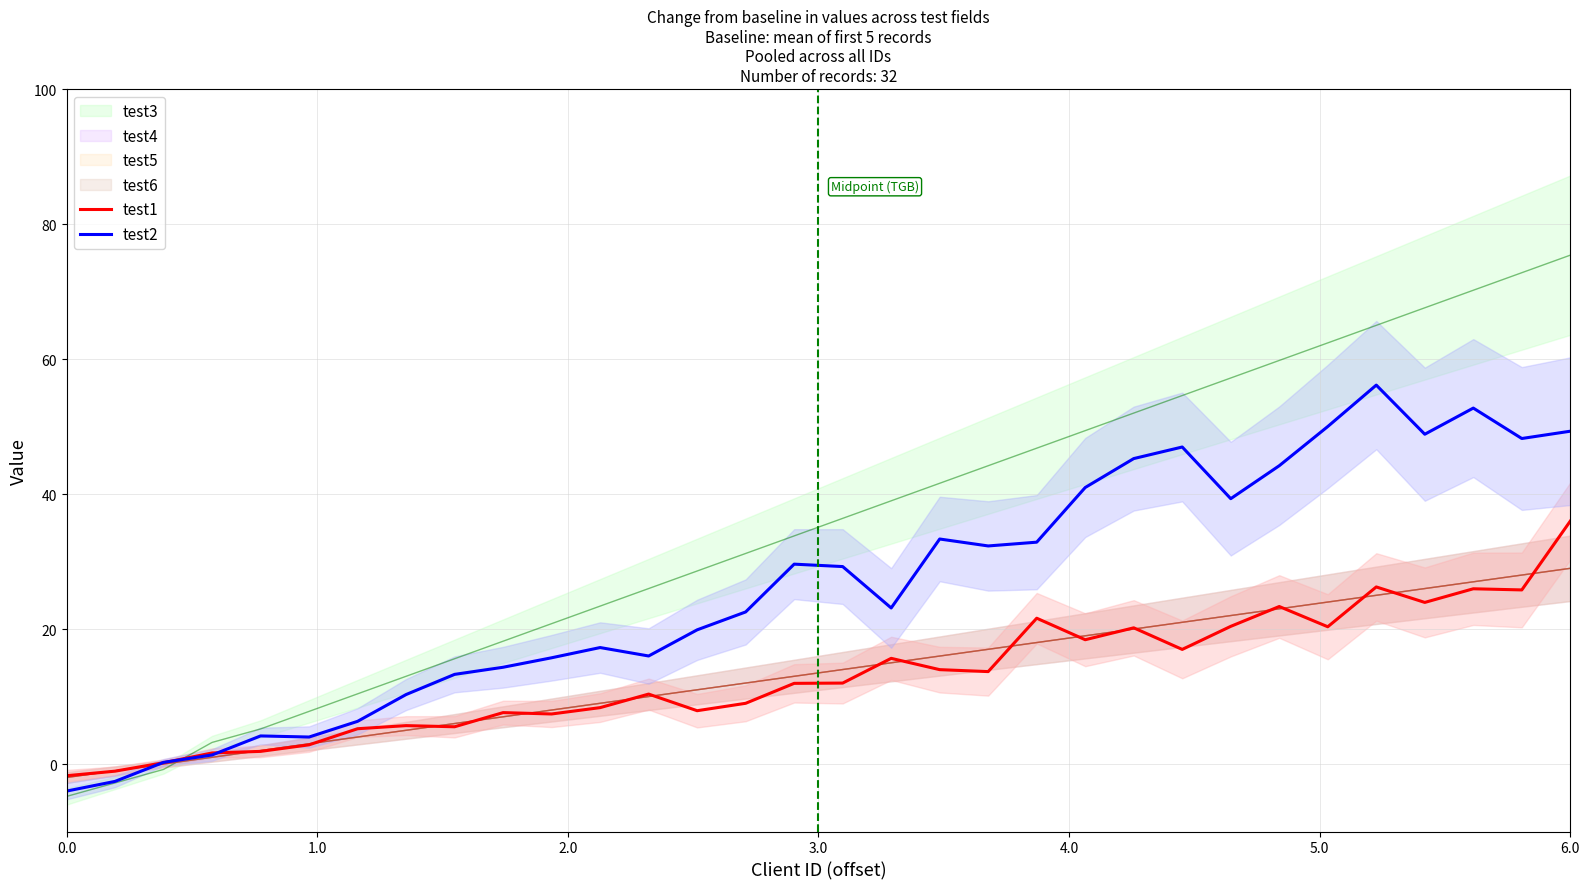

What is the value of the test1 point at the 15th from the left?

9.0